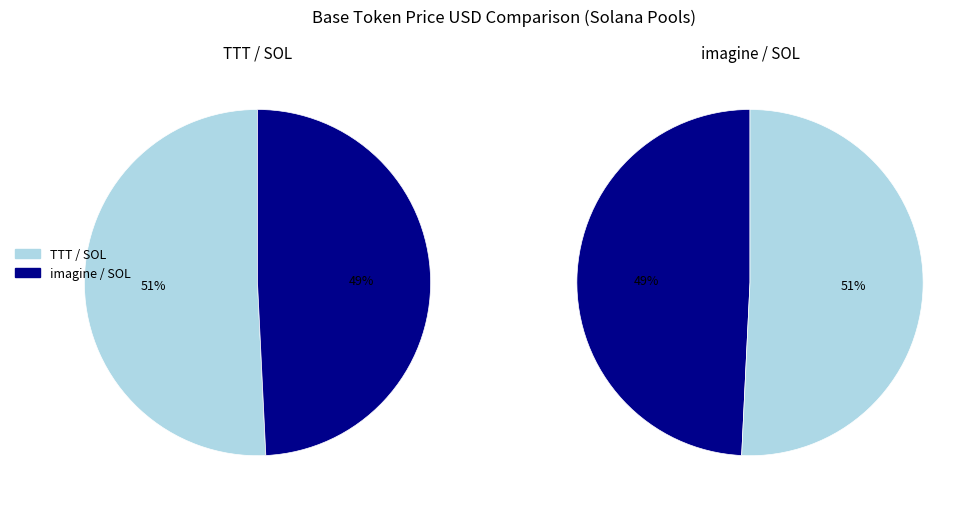

To the nearest percent, what is the combined percentage of imagine / SOL and TTT / SOL?

100%